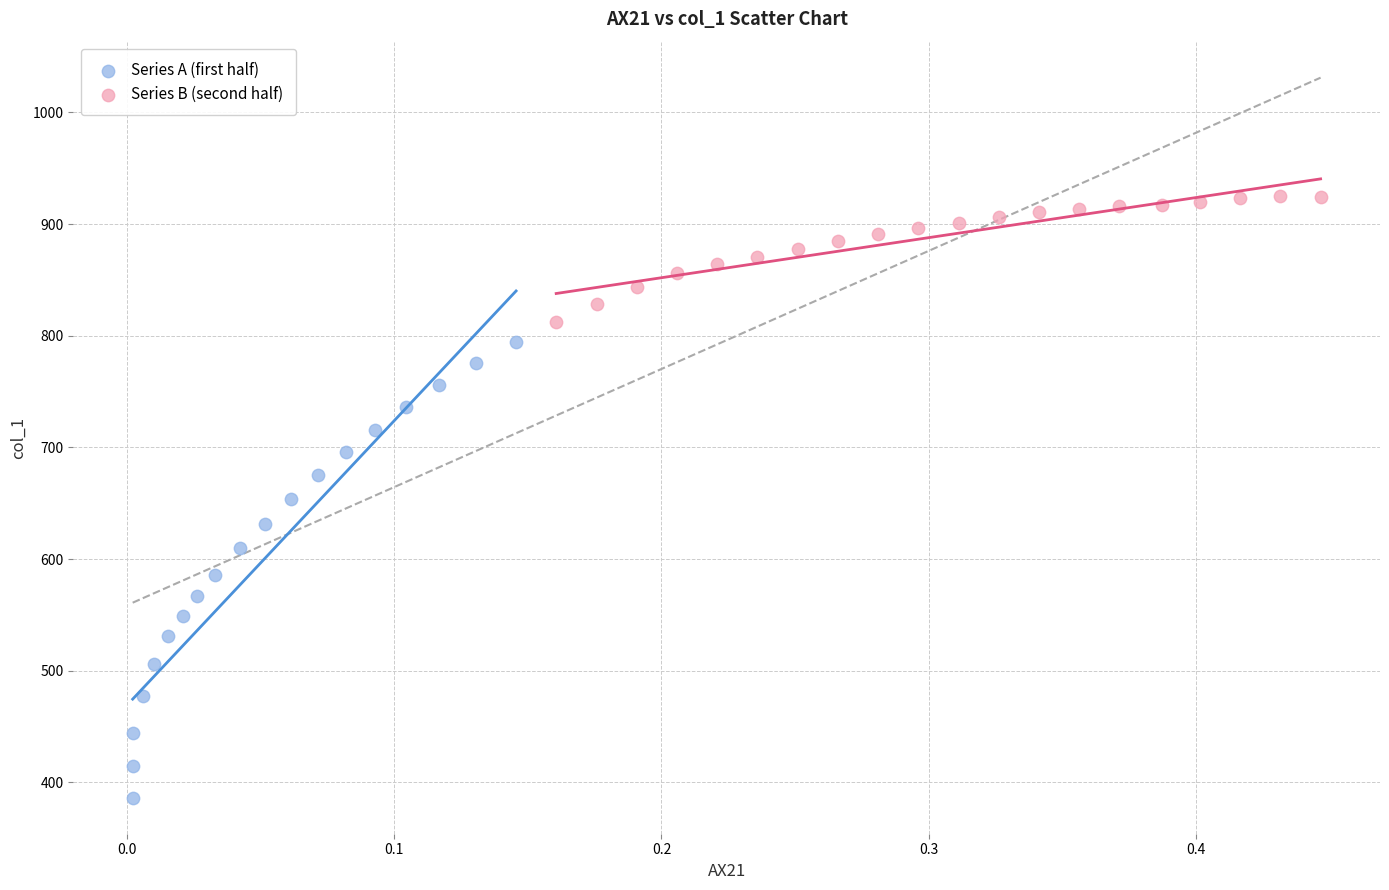

Which series has the widest spread of Y values?

Series A (first half)